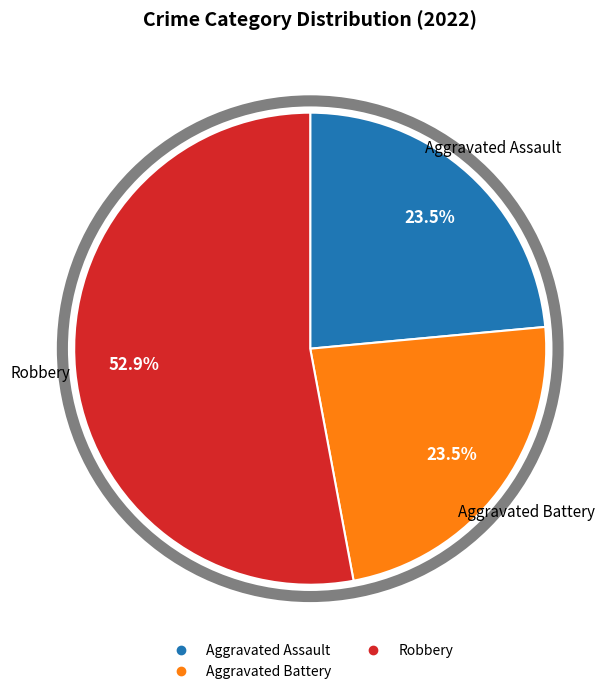

Count the number of slices in the pie.

3